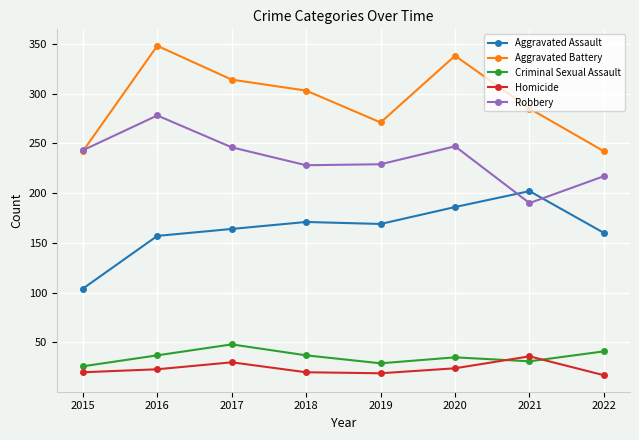

Rank the series at 2017 from lowest to highest value.

Homicide, Criminal Sexual Assault, Aggravated Assault, Robbery, Aggravated Battery